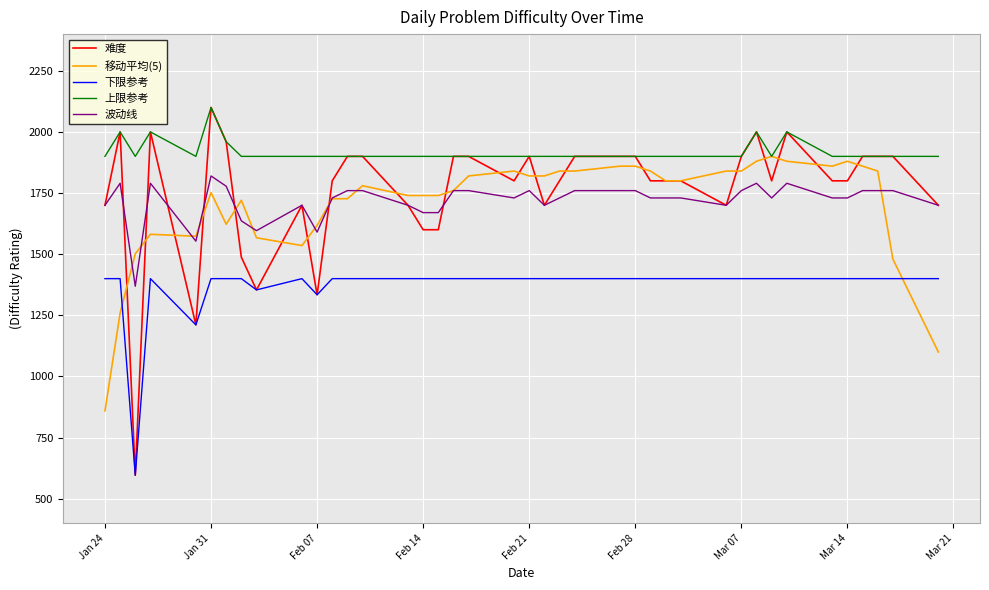

Which series ends up on top after the final intersection of 难度 and 波动线?

难度